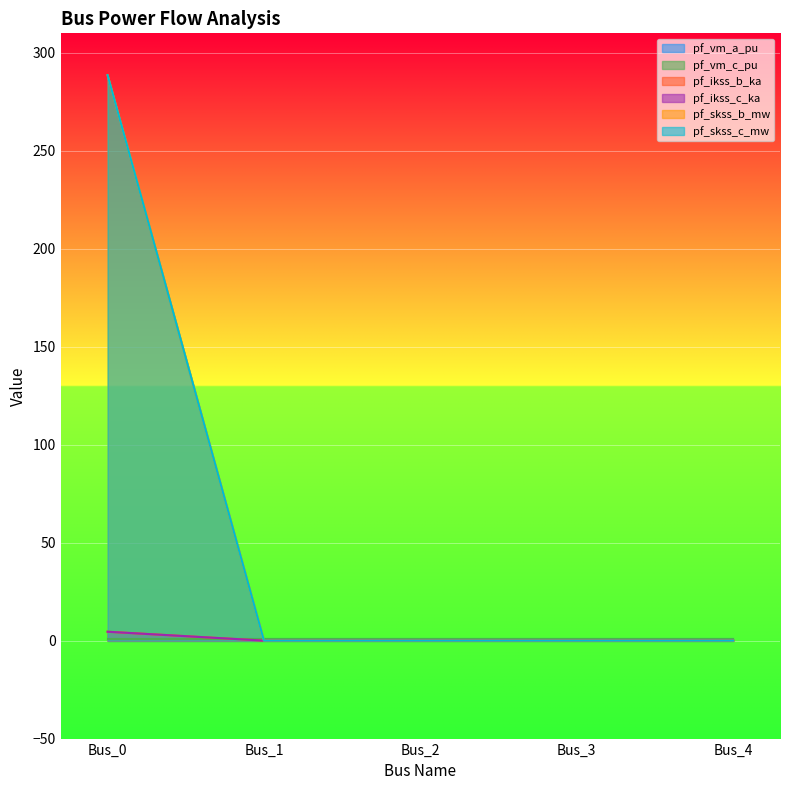

How many data points does each series have?

5